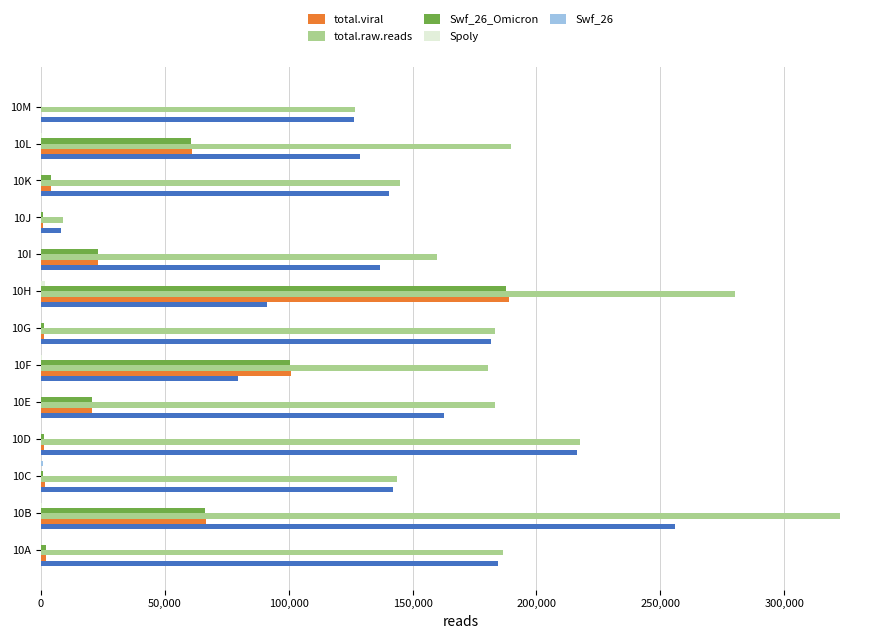

Where is total.raw.reads nearest to the value 165630?

10I